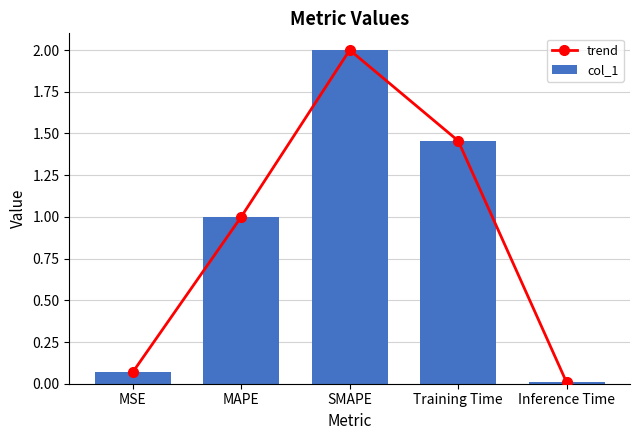

At how many categories does at least one series exceed 1?

3